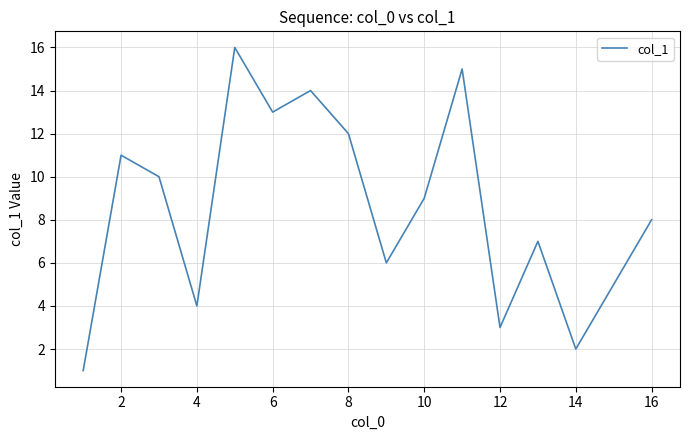

What is the greatest value displayed?

16